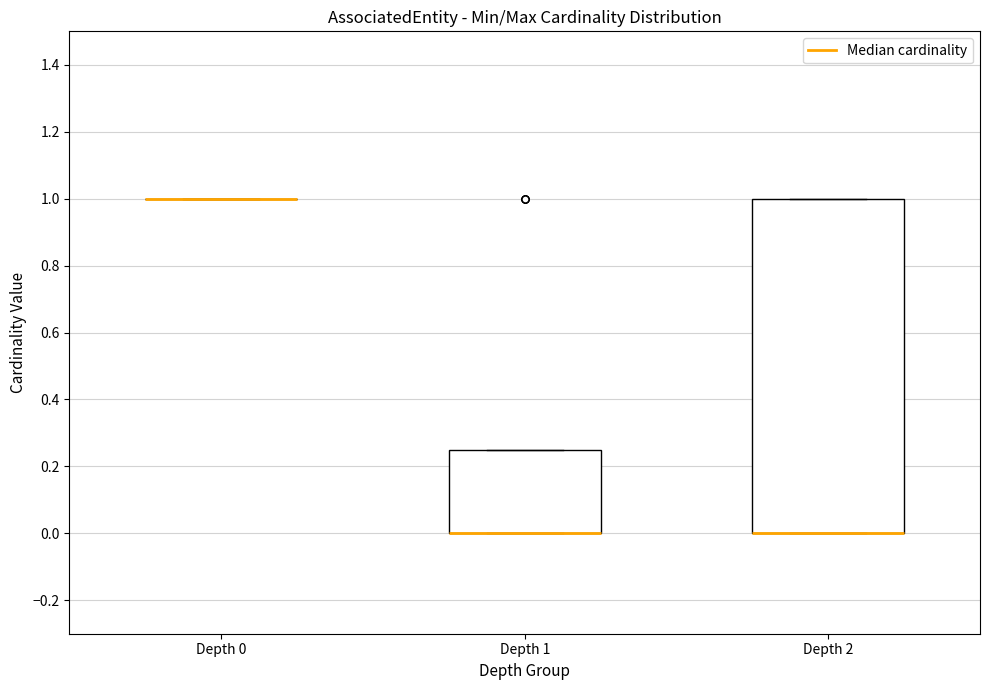

Reading left to right, read every box against the y-axis: the position of its median line, the range the box covers, and the ends of its whiskers. The values are not printed on the chart, so give them approximately, as read against the axis.

Depth 0: box collapsed to a line at 1.00, whiskers 1.00 to 1.00
Depth 1: median 0.00 (drawn on the box's lower edge), box 0.00 to 0.26, whiskers 0.00 to 0.26
Depth 2: median 0.00 (drawn on the box's lower edge), box 0.00 to 1.00, whiskers 0.00 to 1.00